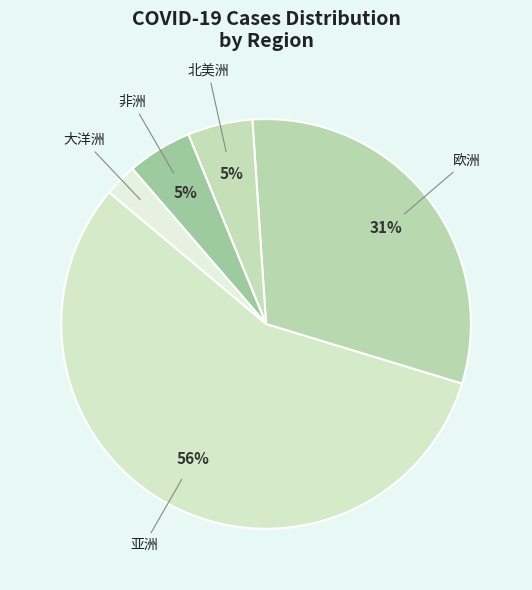

How many slices are in this pie chart?

5